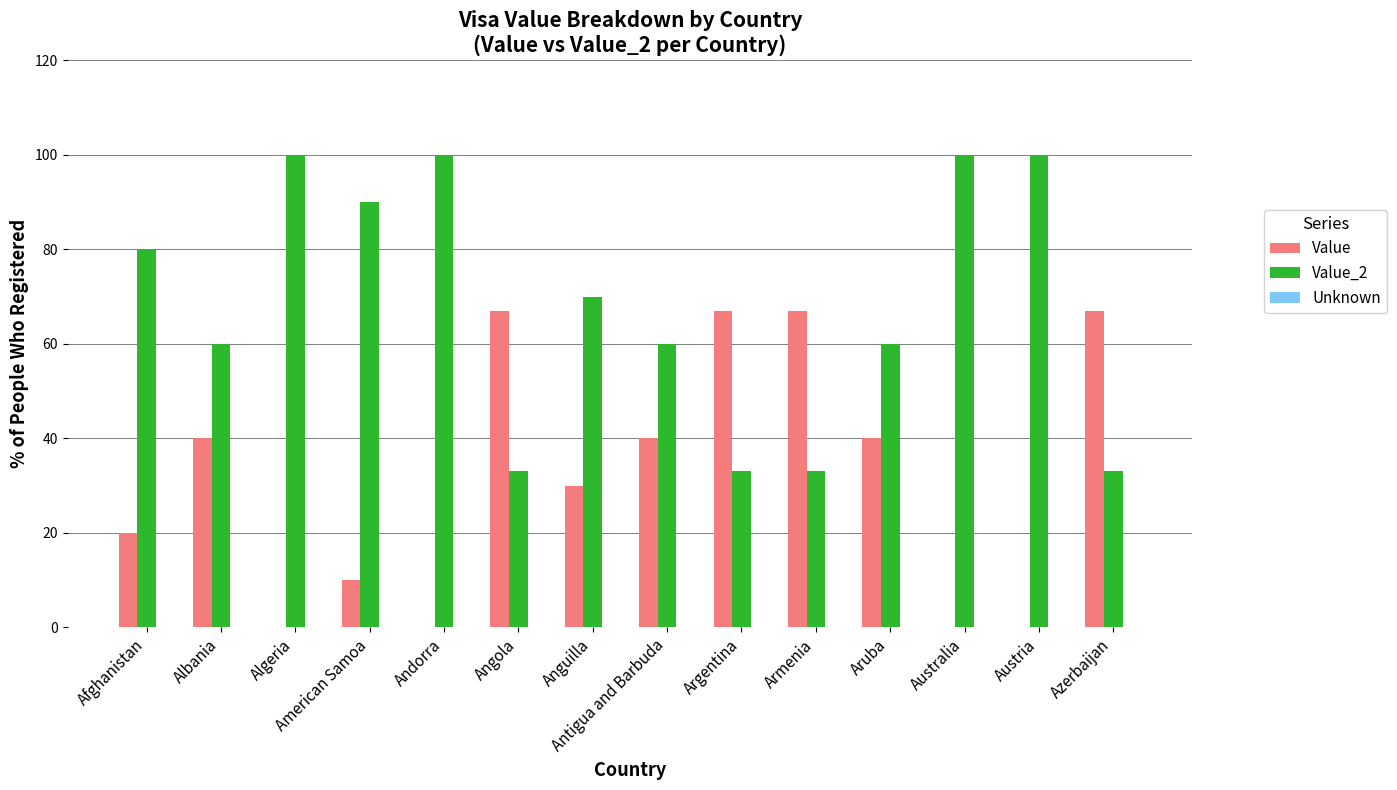

Read the Value value at Armenia.

67